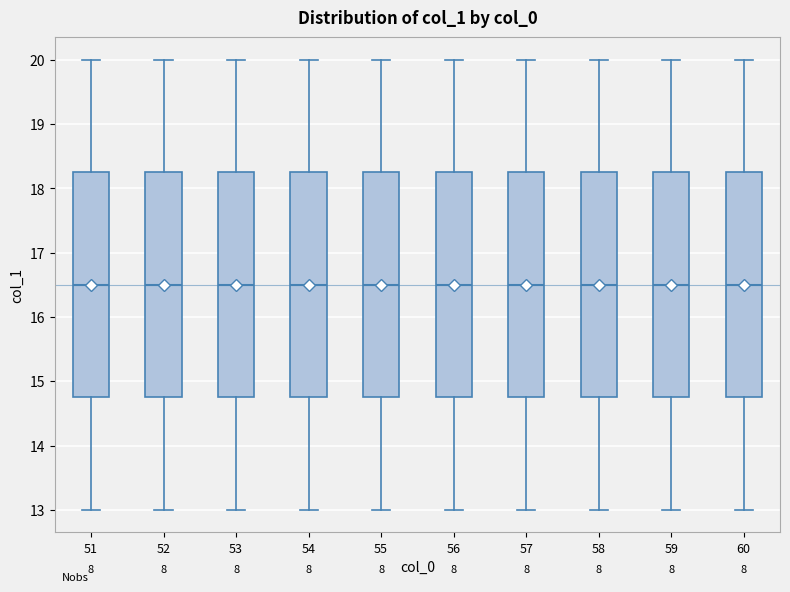

Reading left to right, transcribe this box plot: for each box, give where its median line is, the range the box spans, and where its two whiskers end, as read against the y-axis. The values are not printed on the chart, so give them approximately, as read against the axis.

51: median 16.5, box 14.8 to 18.3, whiskers 13.0 to 20.0
52: median 16.5, box 14.8 to 18.3, whiskers 13.0 to 20.0
53: median 16.5, box 14.8 to 18.3, whiskers 13.0 to 20.0
54: median 16.5, box 14.8 to 18.3, whiskers 13.0 to 20.0
55: median 16.5, box 14.8 to 18.3, whiskers 13.0 to 20.0
56: median 16.5, box 14.8 to 18.3, whiskers 13.0 to 20.0
57: median 16.5, box 14.8 to 18.3, whiskers 13.0 to 20.0
58: median 16.5, box 14.8 to 18.3, whiskers 13.0 to 20.0
59: median 16.5, box 14.8 to 18.3, whiskers 13.0 to 20.0
60: median 16.5, box 14.8 to 18.3, whiskers 13.0 to 20.0